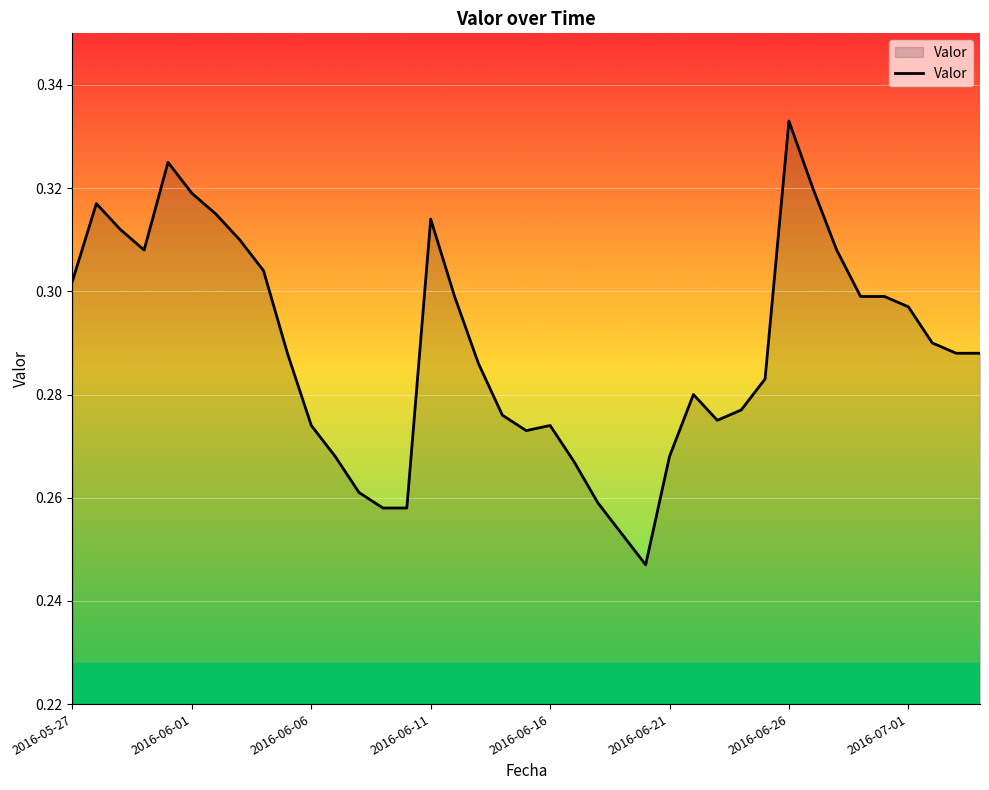

What is the difference between the second highest and minimum values?

0.1